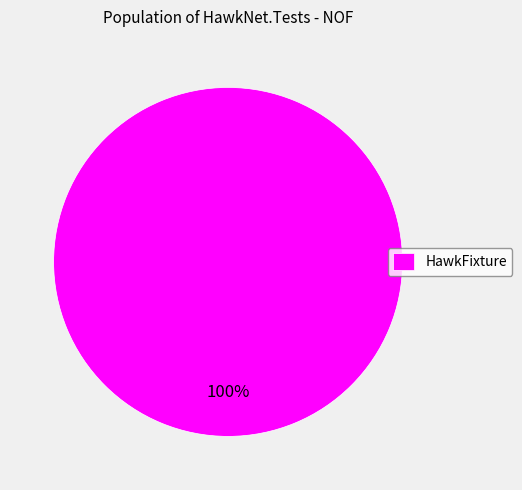

The HawkFixture slice represents 100% of the pie. True or false?

True